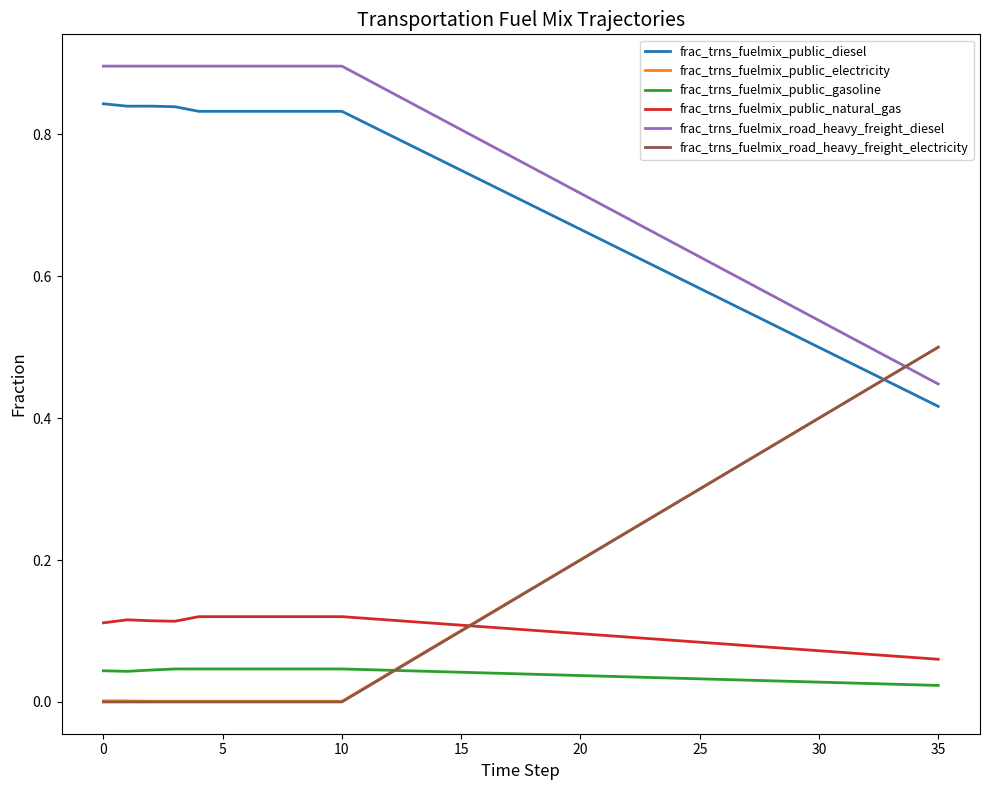

True or false: frac_trns_fuelmix_public_natural_gas and frac_trns_fuelmix_public_gasoline intersect in this chart.

False